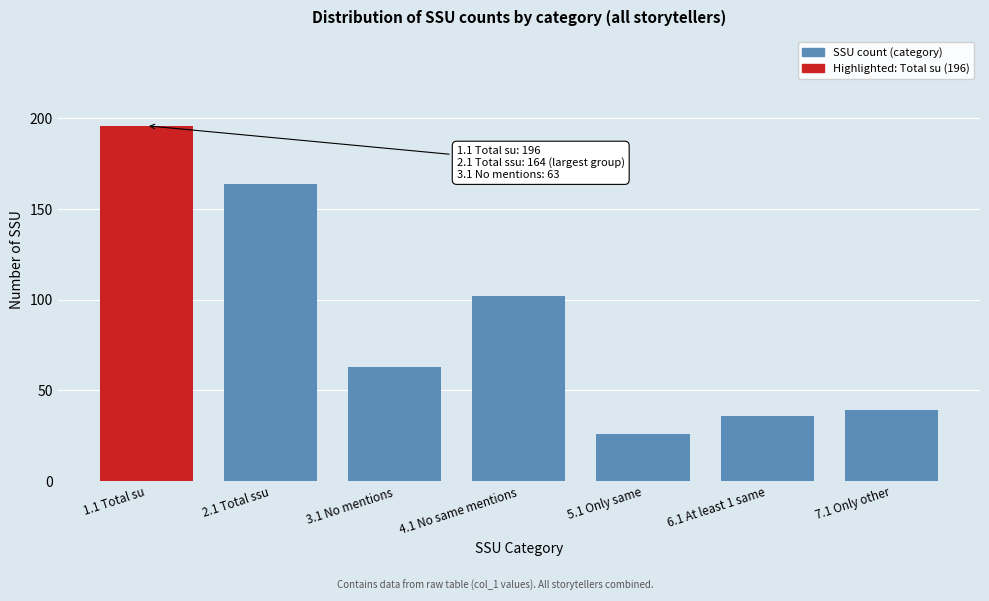

Reading right to left, list all the values displayed in this chart.

7.1 Only other=39	6.1 At least 1 same=36	5.1 Only same=26	4.1 No same mentions=102	3.1 No mentions=63	2.1 Total ssu=164	1.1 Total su=196